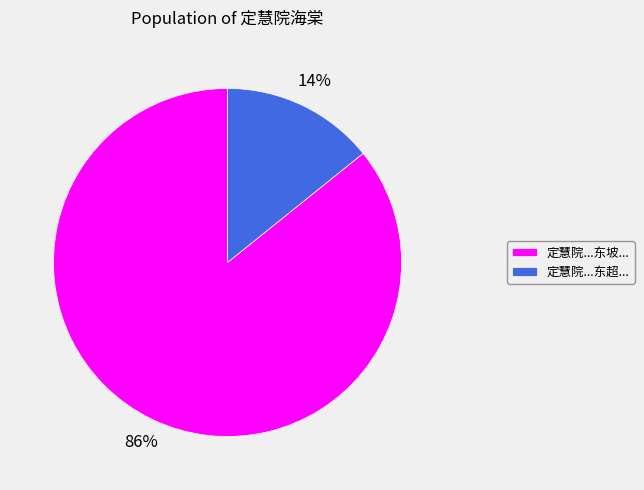

Which slice is the smallest?

定慧院...东超...